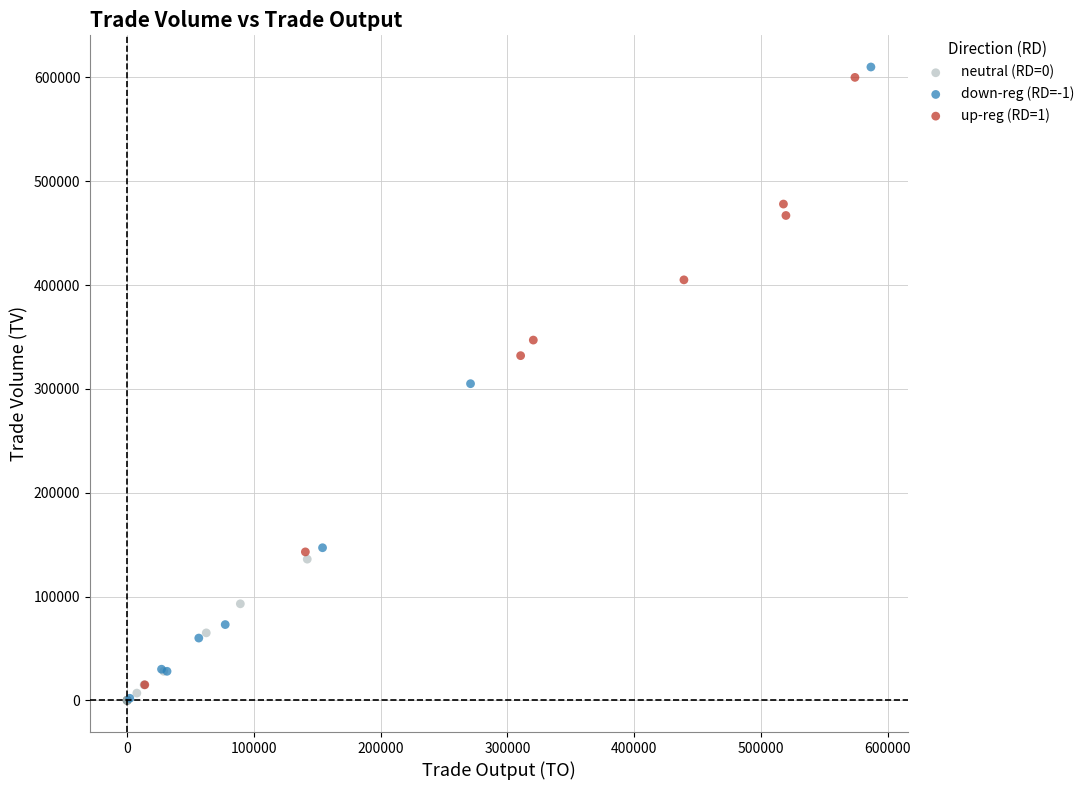

What are all the series names shown in the legend?

neutral (RD=0), down-reg (RD=-1), up-reg (RD=1)